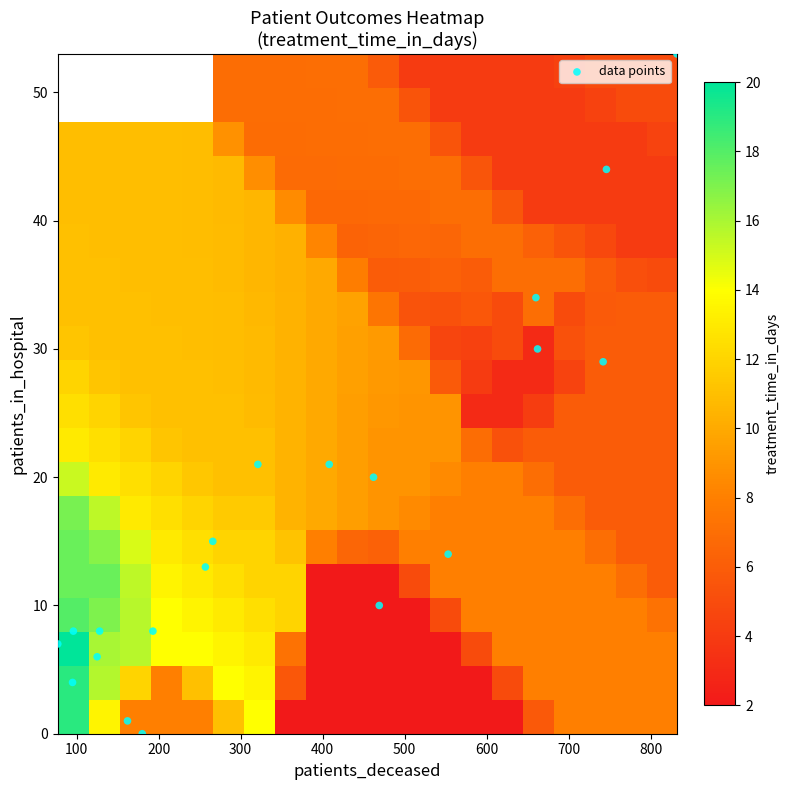

How many data points does each series have?

20